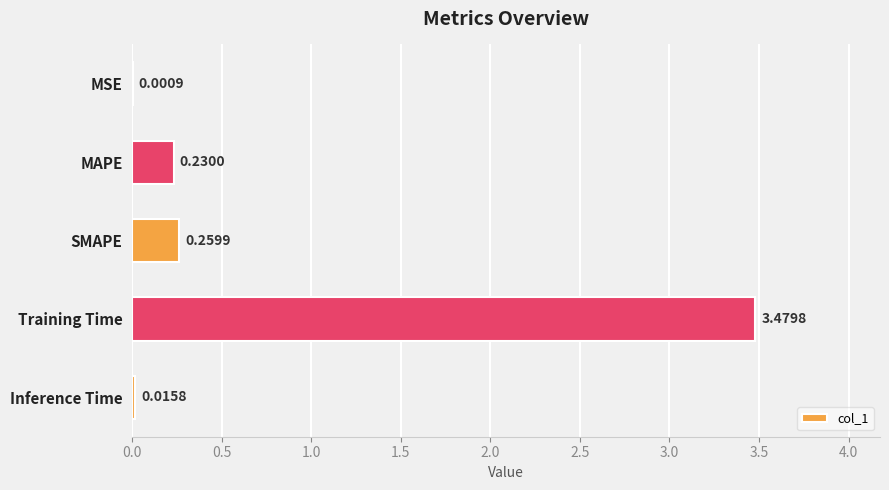

Are the bars horizontal?

Yes